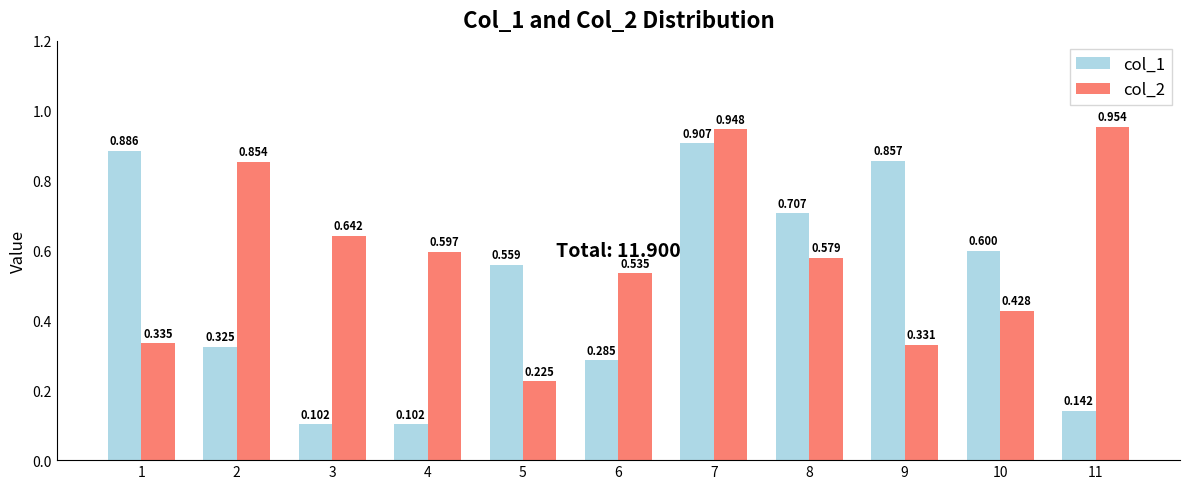

How many col_1 values are between 0 and 1?

11